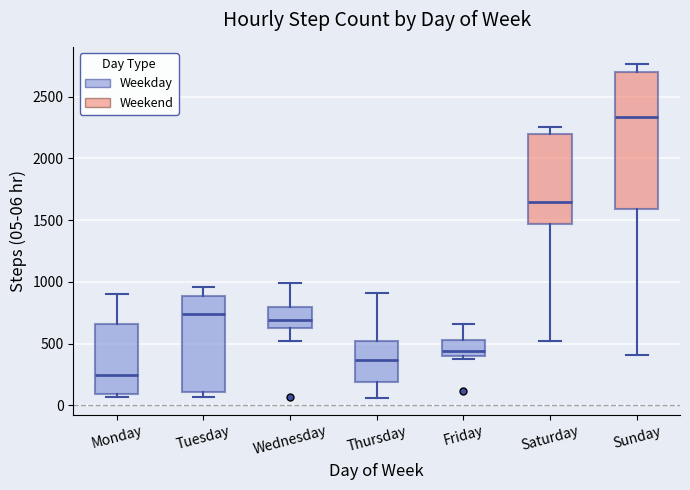

Which box has the highest median line?

Sunday